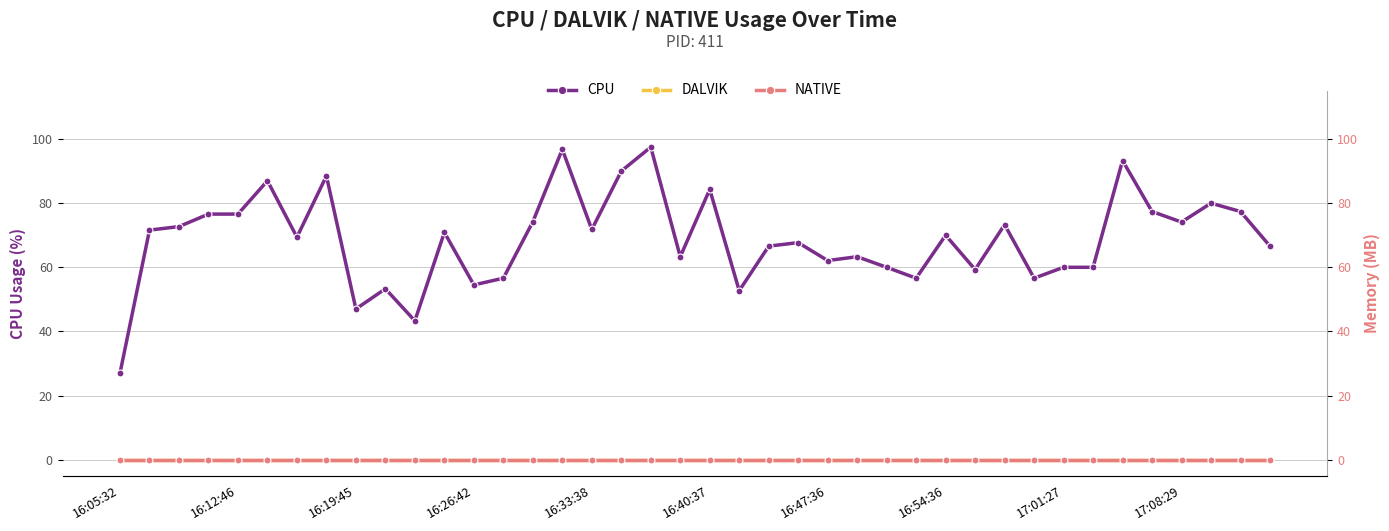

What is the sum of the CPU values at 16:12:46 and 32?

131.6